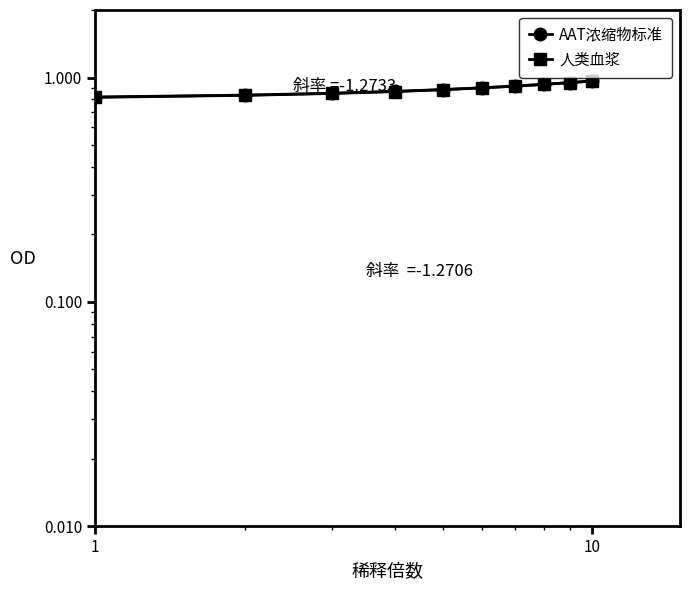

What are all the series names shown in the legend?

AAT浓缩物标准, 人类血浆